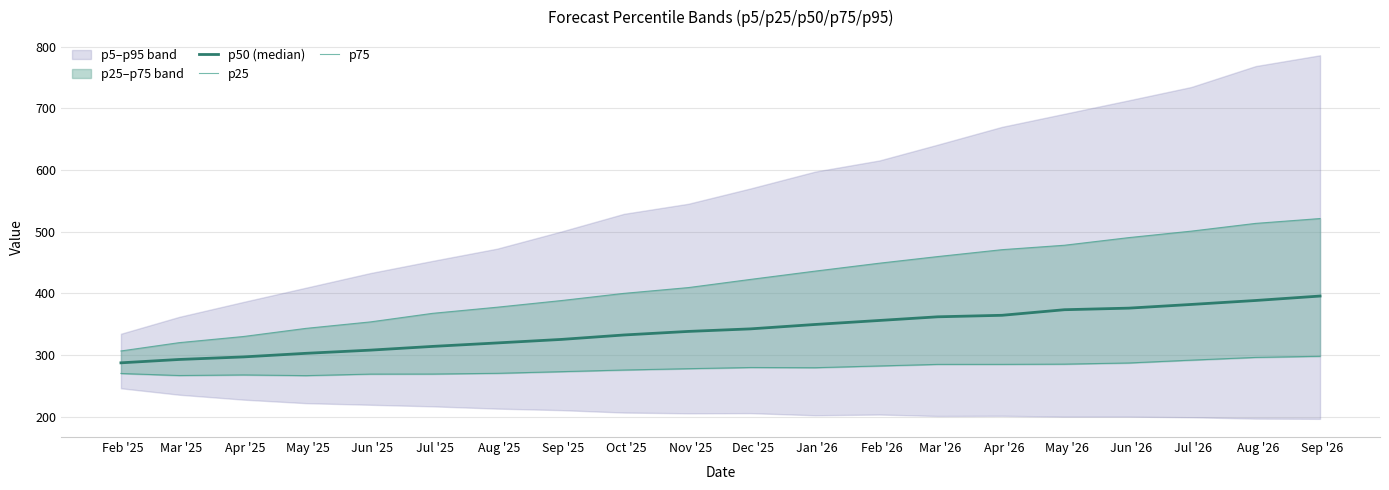

What is the difference between the p25 values at Oct '25 and Aug '26?

20.4